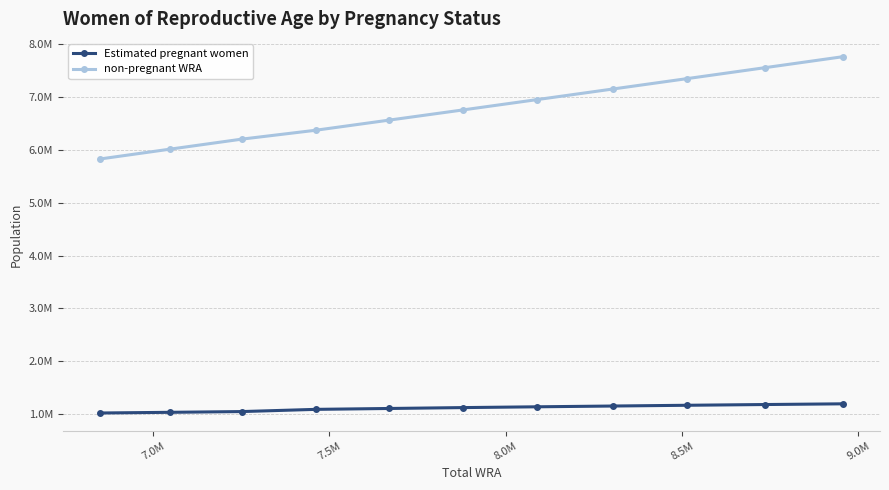

What is the difference between the maximum and minimum values in the Estimated pregnant women series?

173439.3